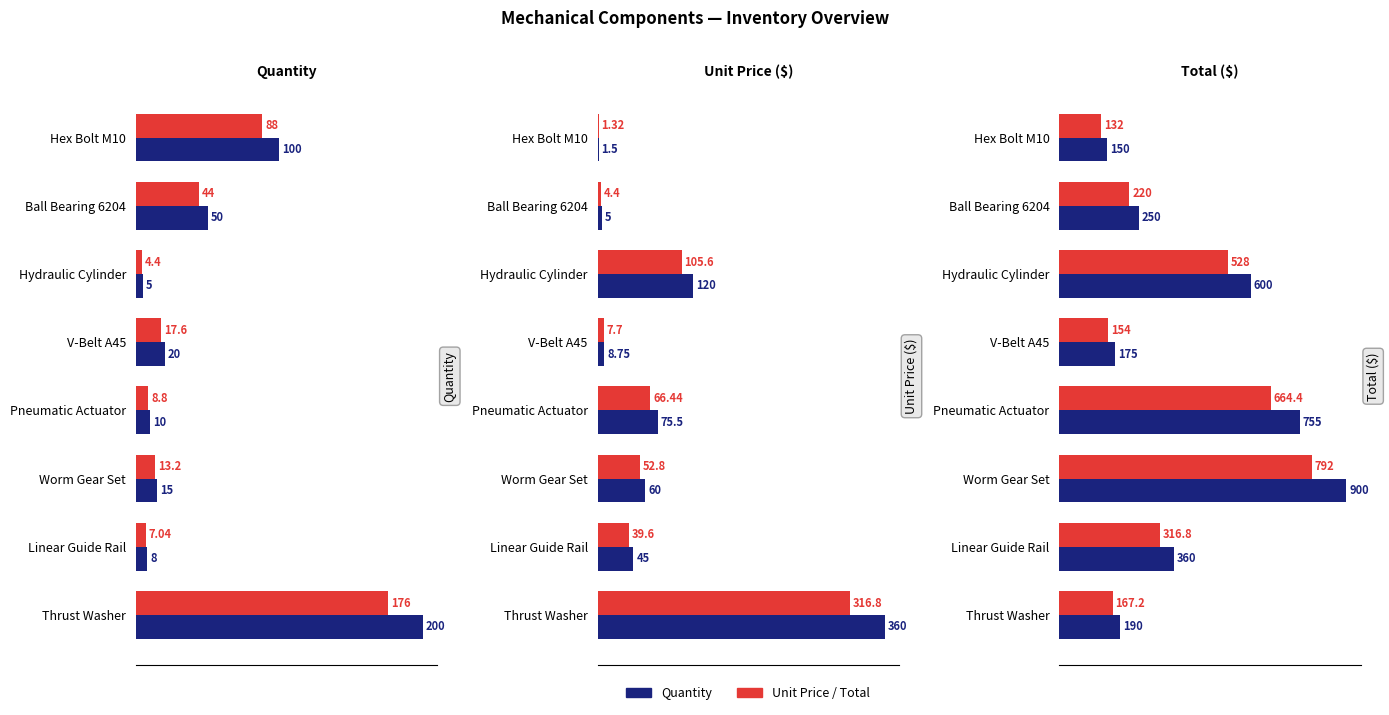

What is the label of the 1st bar from the left?

Hex Bolt M10